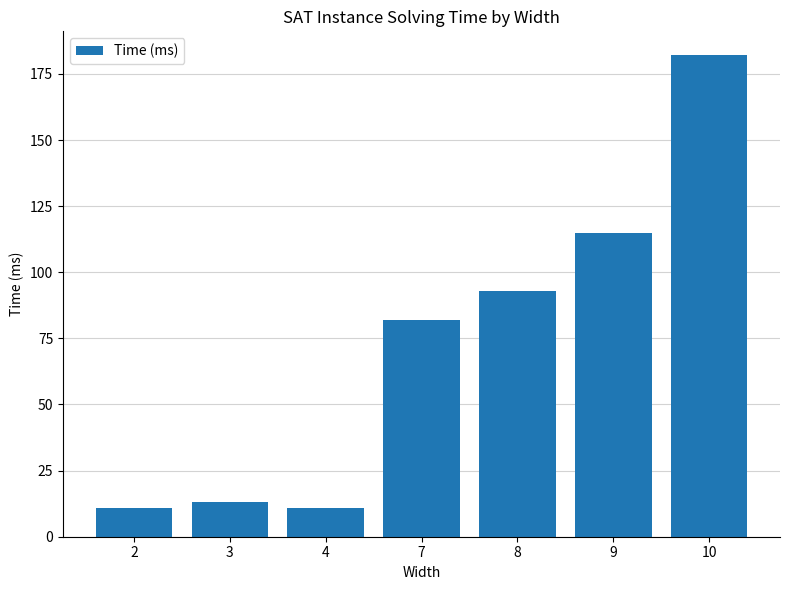

Reading right to left, what are all the values shown in this chart?

10=182	9=115	8=93	7=82	4=11	3=13	2=11